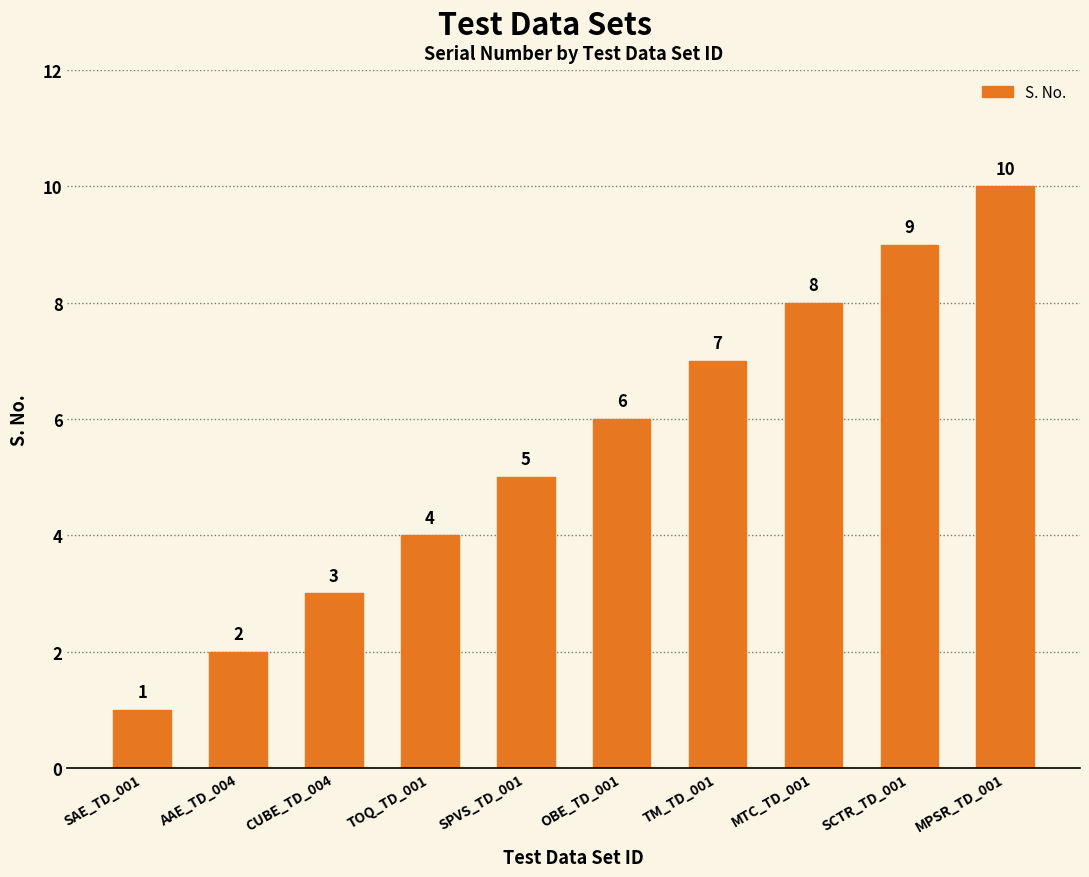

What is the maximum value shown in the chart?

10